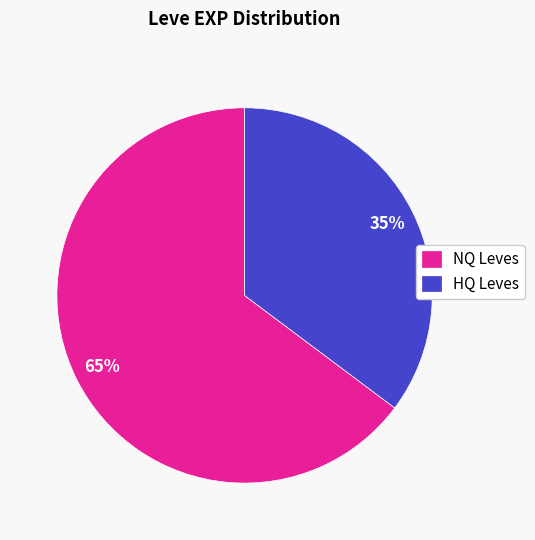

Is the sum of NQ Leves and HQ Leves greater than half?

Yes